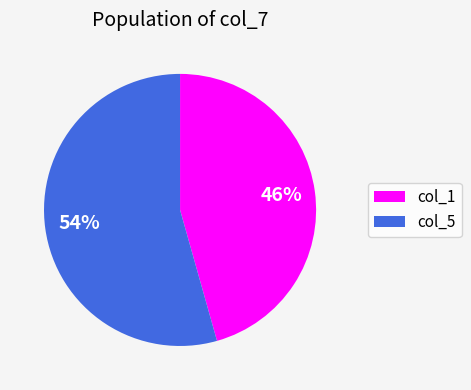

Is the sum of col_1 and col_5 greater than half?

Yes